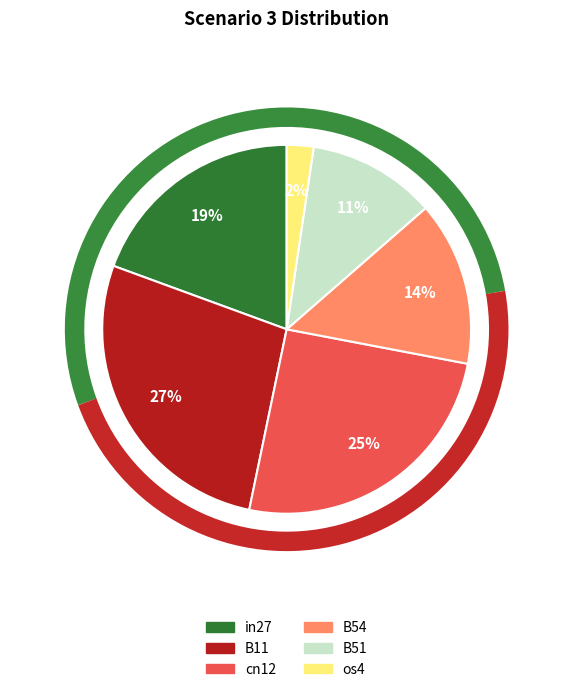

To the nearest percent, what is the average slice percentage?

17%